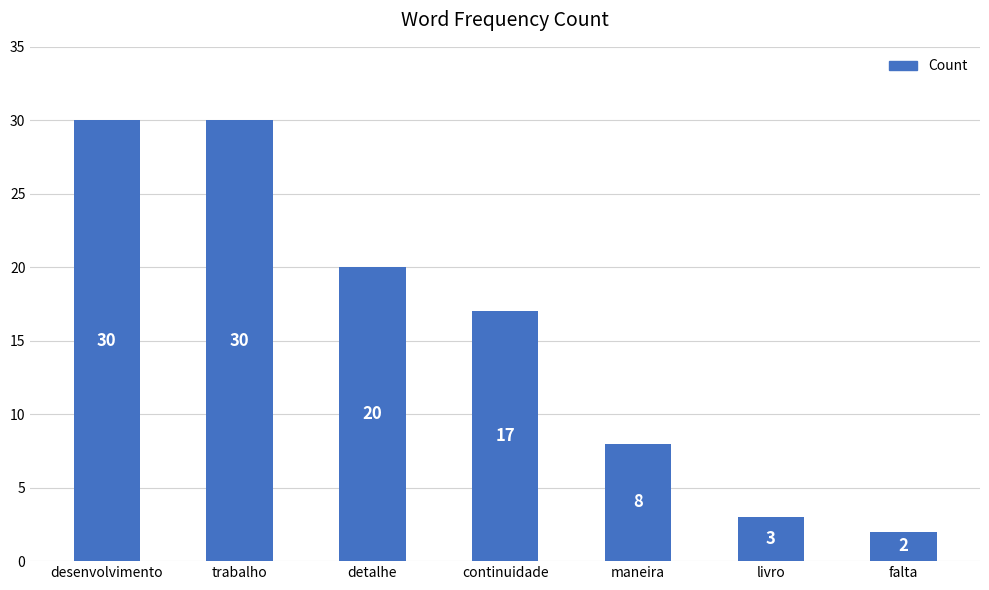

What is the label of the 4th bar from the left?

continuidade